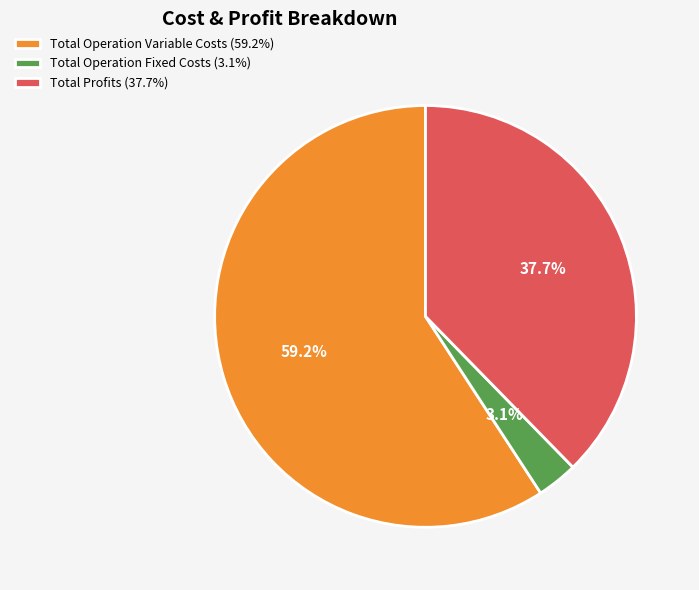

Which slice is the largest?

Total Operation Variable Costs (59.2%)